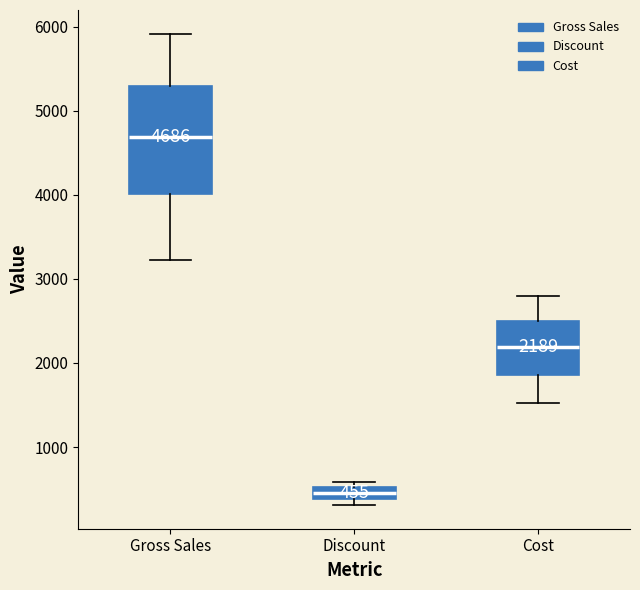

Which box has the highest median line?

Gross Sales